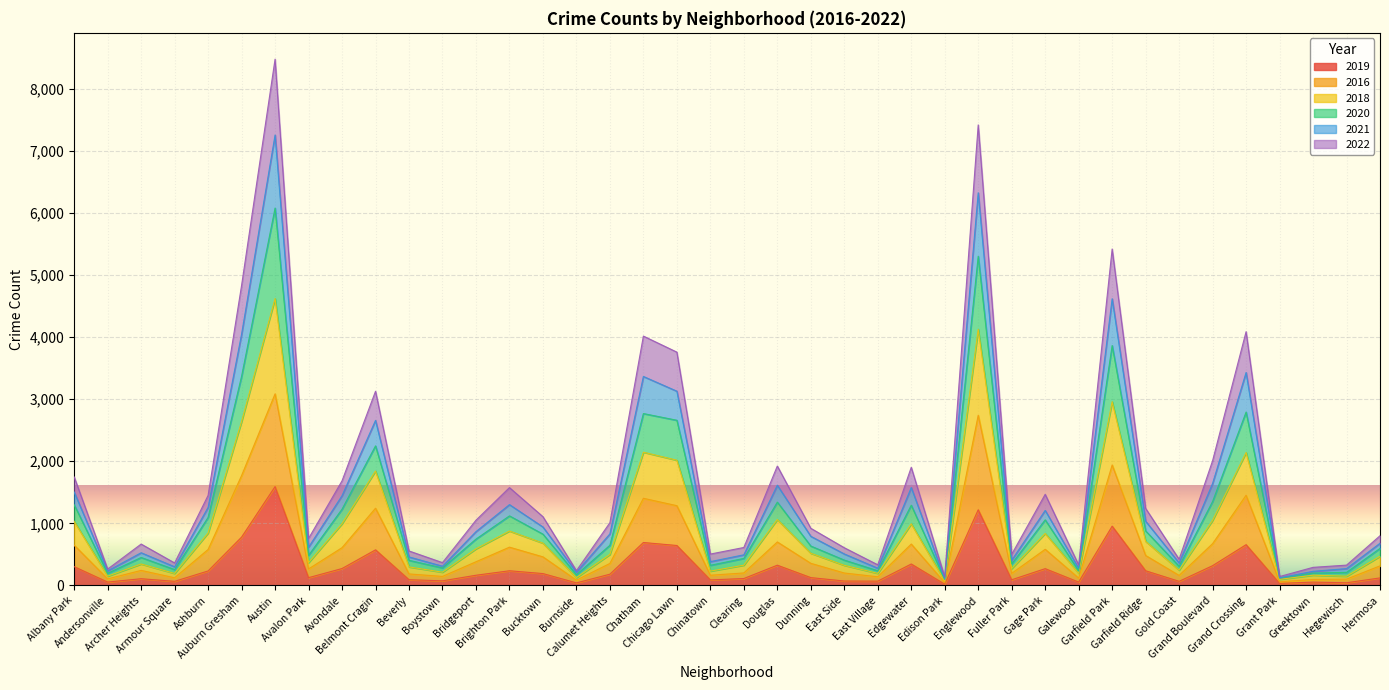

The value of 2022 at Grand Boulevard is 737. True or false?

False